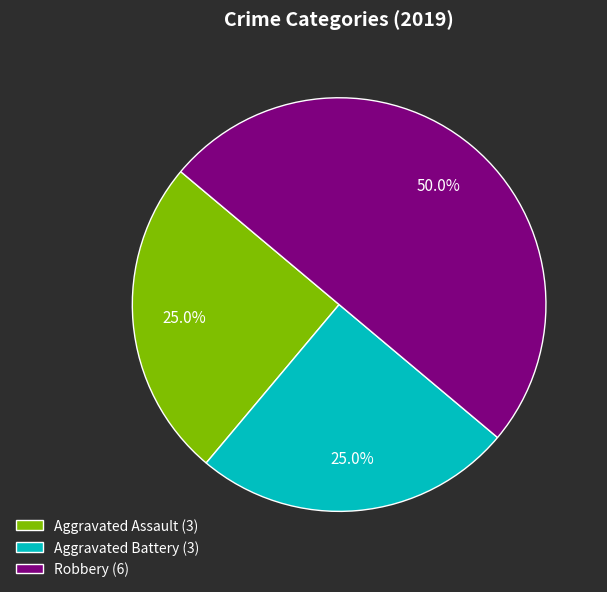

To the nearest percent, what portion does Aggravated Battery represent?

25%